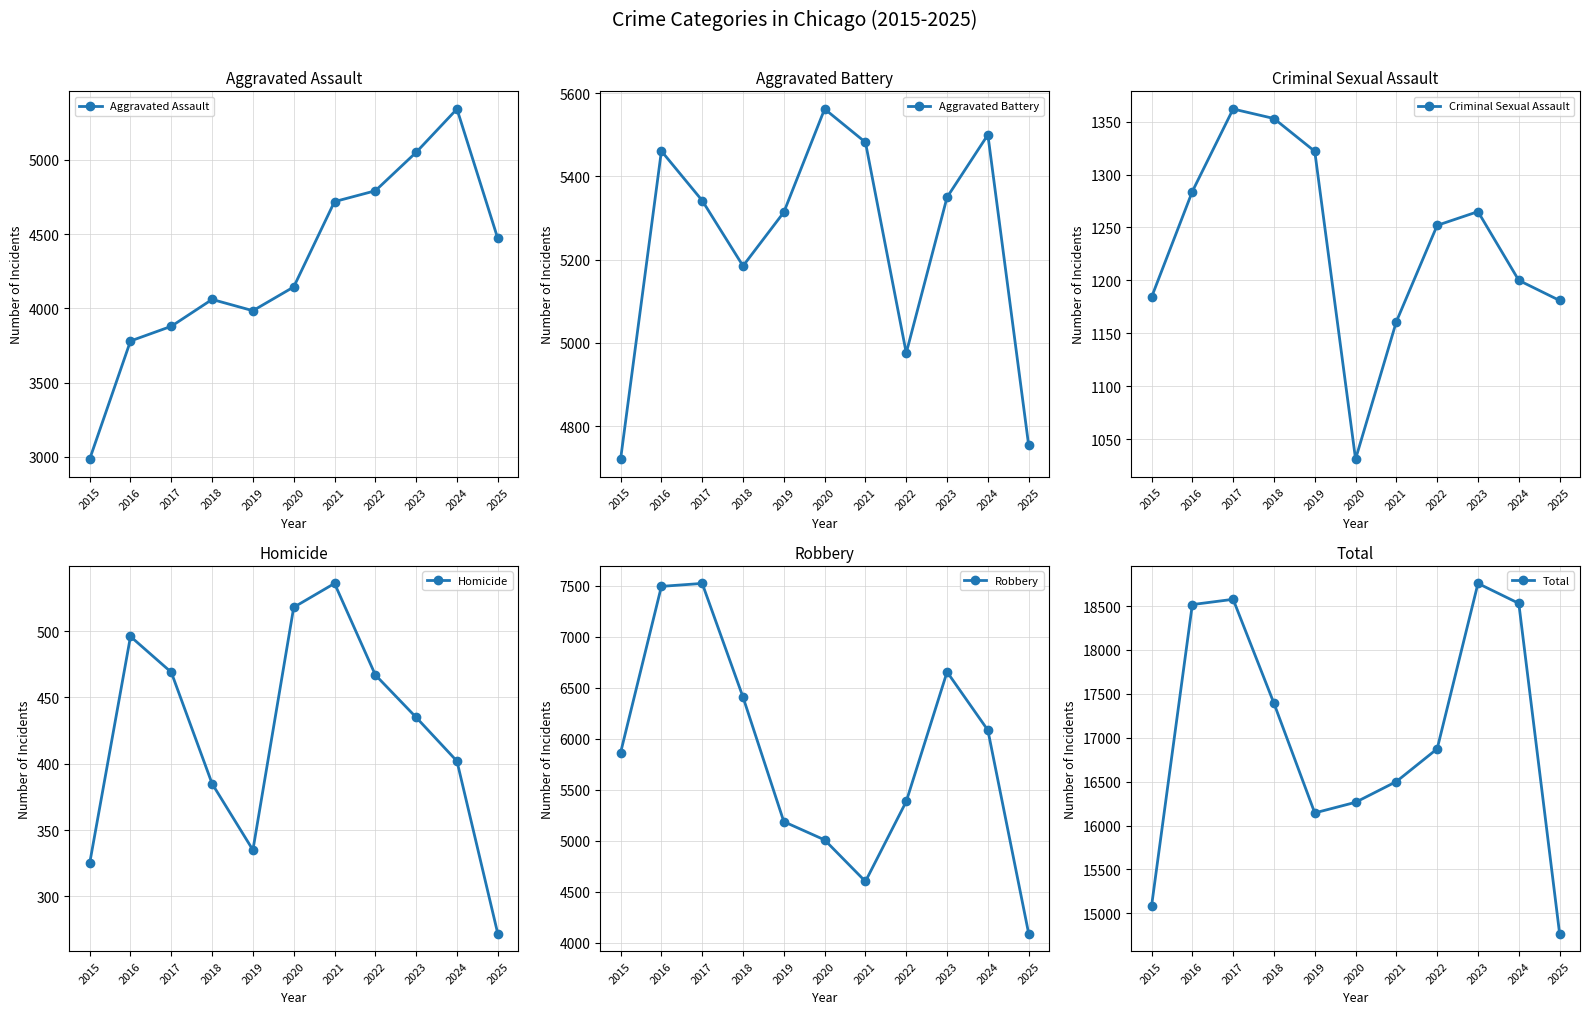

Between 2016 and 2021, which series saw the biggest shift?

Robbery